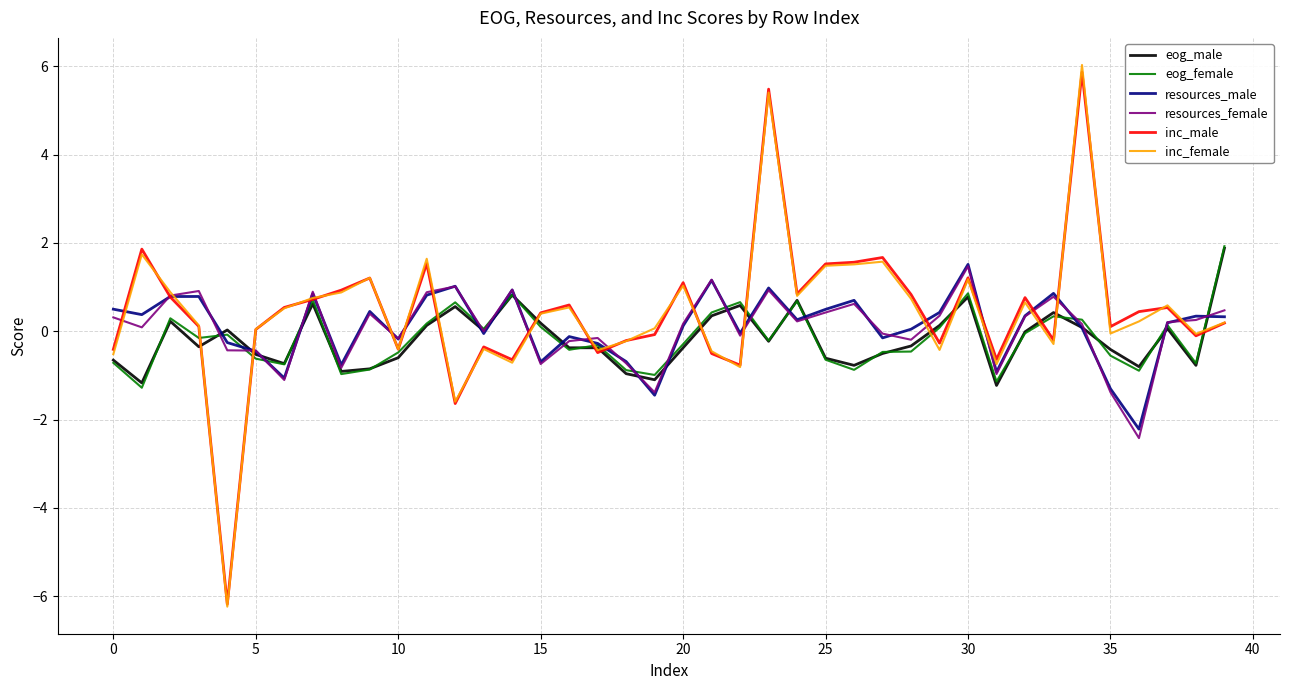

True or false: eog_female and inc_male cross at least once.

True